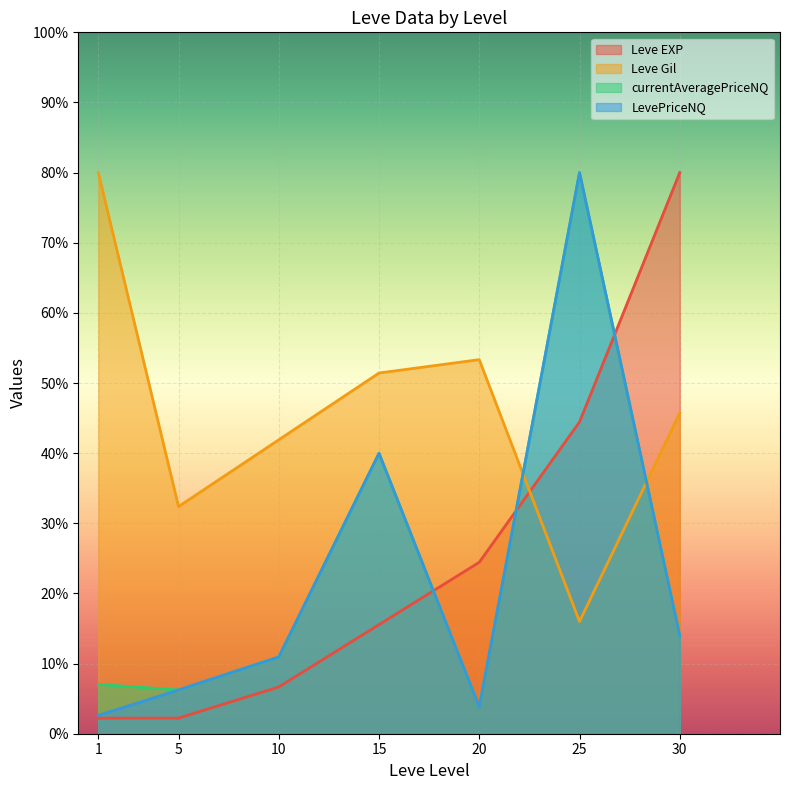

Reading left to right, list all the values displayed in this chart.

Leve EXP: 1=2.2	5=2.2	10=6.7	15=15.6	20=24.4	25=44.4	30=80.0
Leve Gil: 1=80.0	5=32.4	10=41.9	15=51.4	20=53.3	25=16.0	30=45.7
currentAveragePriceNQ: 1=7.0	5=6.2	10=10.9	15=40.0	20=3.8	25=80.0	30=14.0
LevePriceNQ: 1=2.6	5=6.2	10=10.9	15=40.0	20=3.8	25=80.0	30=14.0